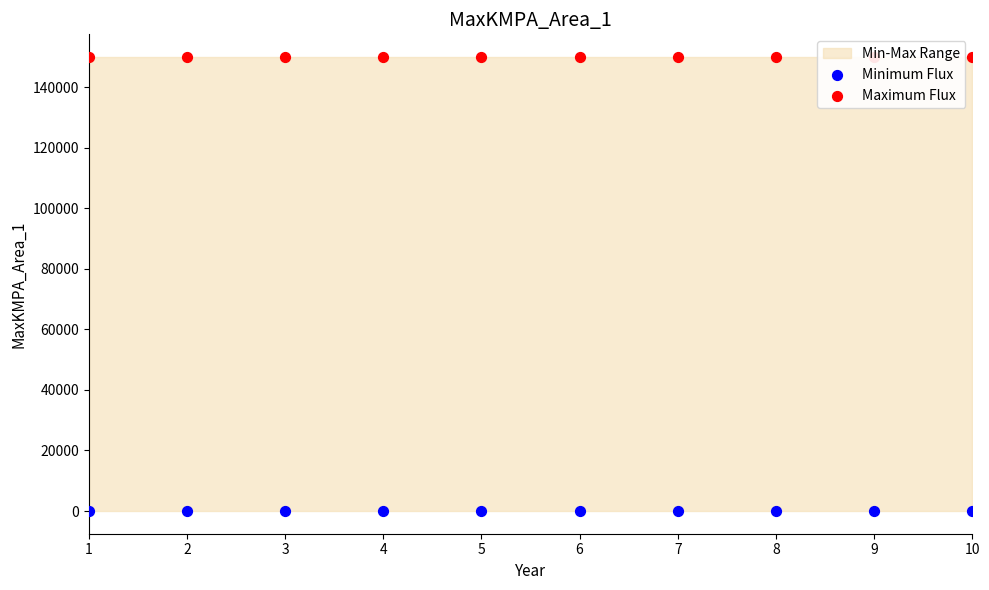

At how many categories does at least one series exceed 130856?

10